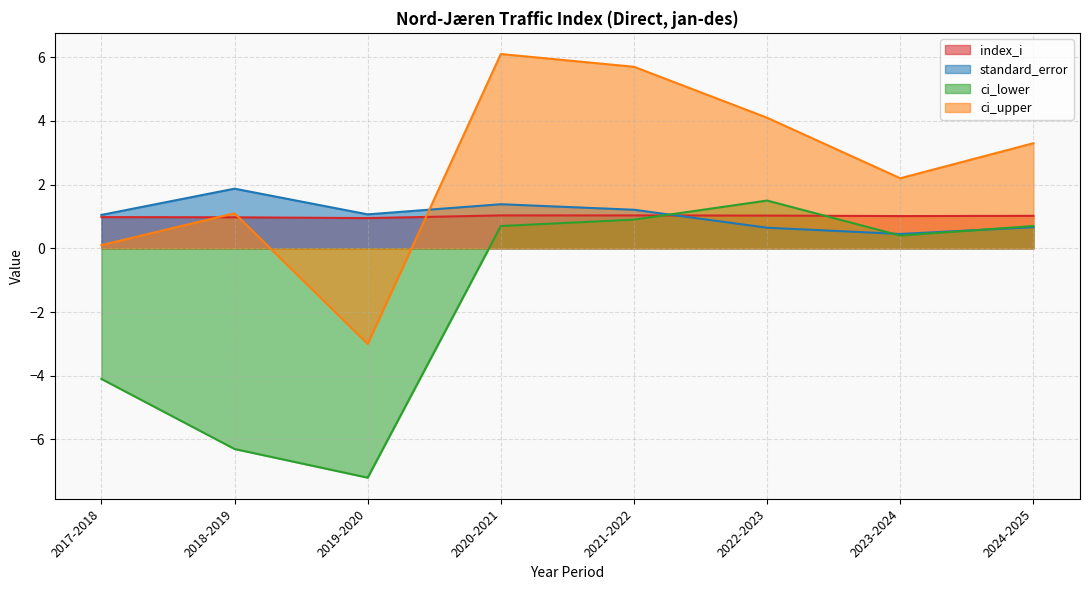

Which series has the largest total across all categories?

ci_upper